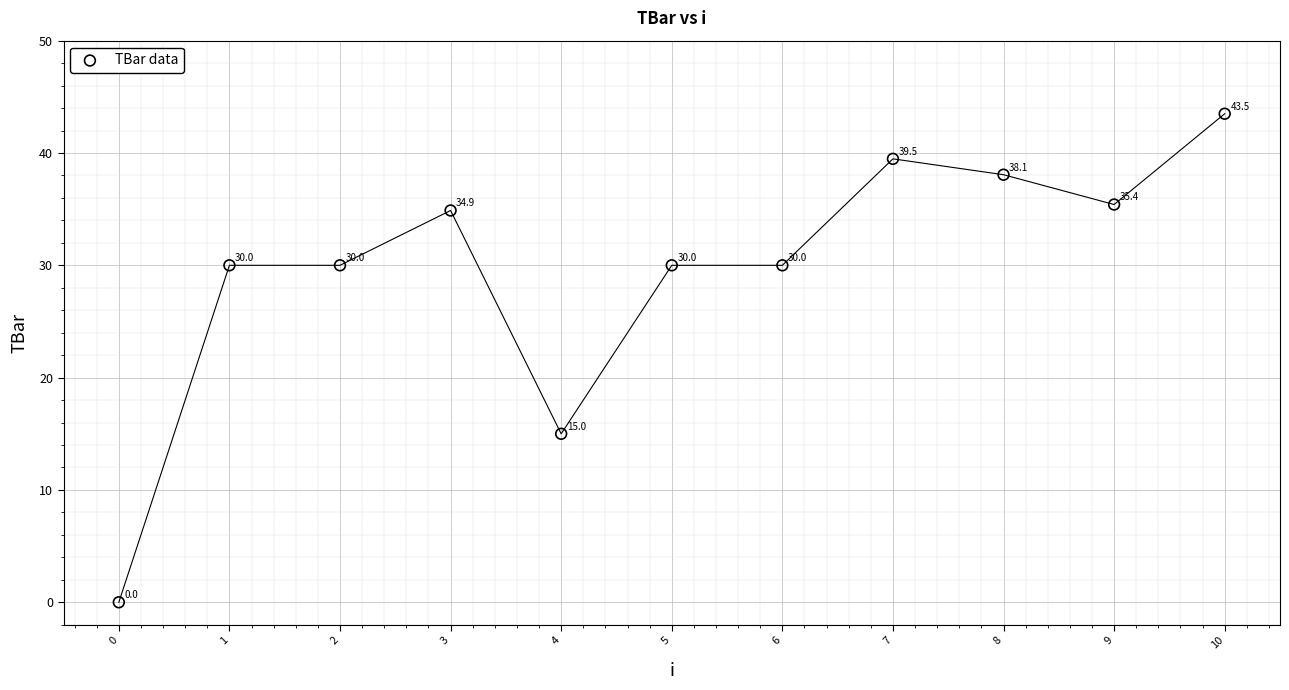

What is the range of Y values (max minus min)?

43.5